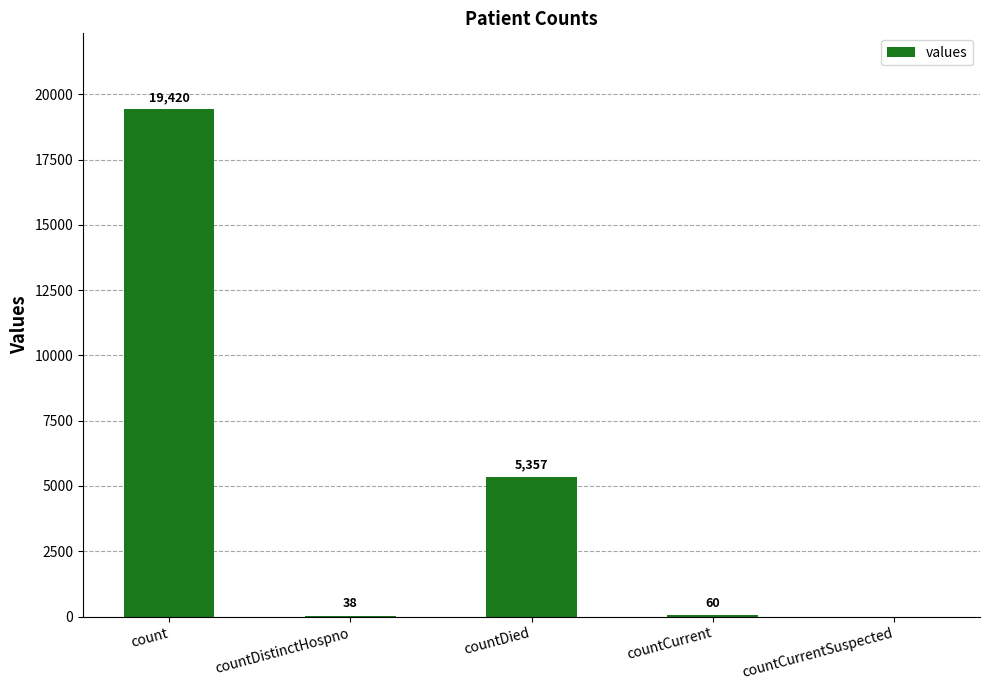

Reading left to right, what are all the values shown in this chart?

19420	38	5357	60	0